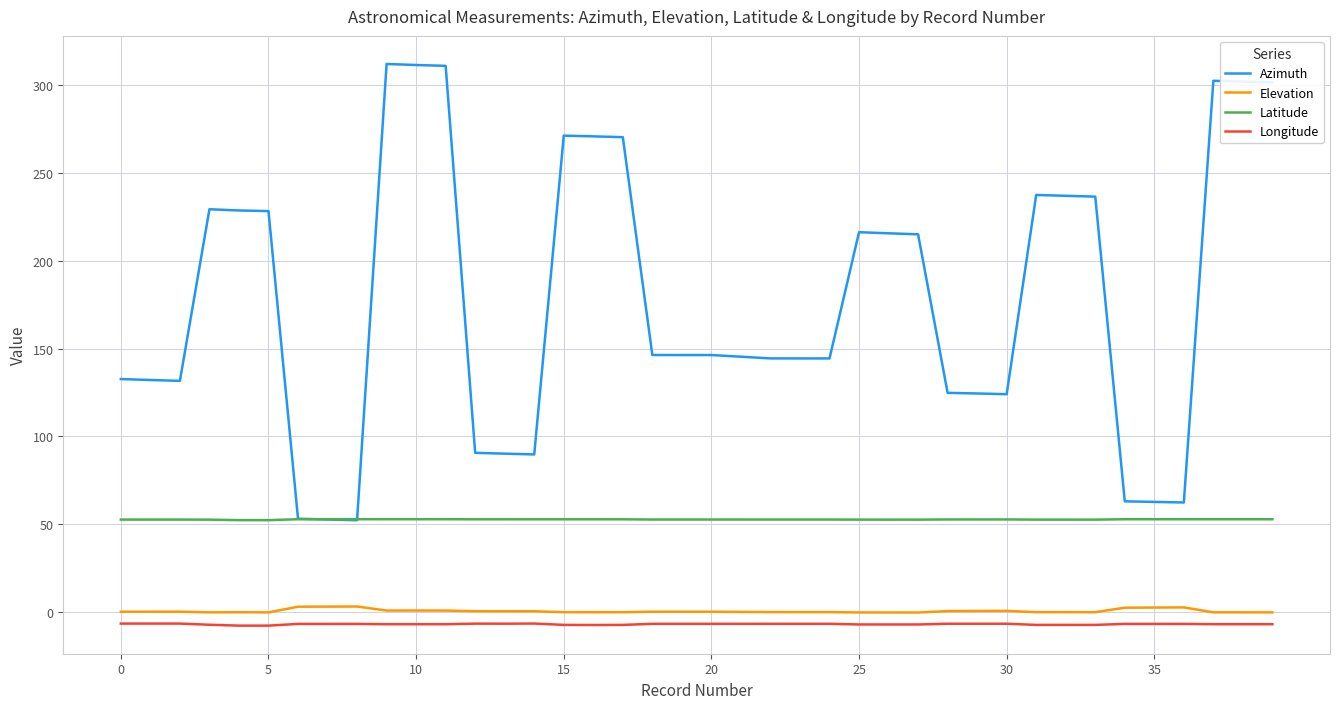

What is the difference between the maximum and minimum values in the Latitude series?

0.5